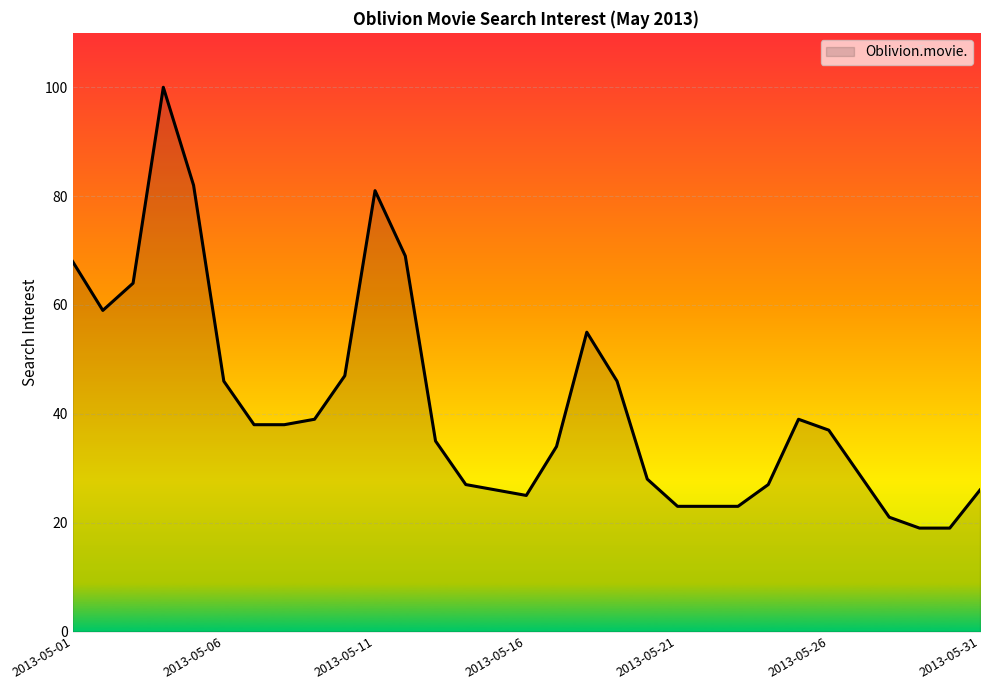

What is the difference between the maximum and minimum values?

81